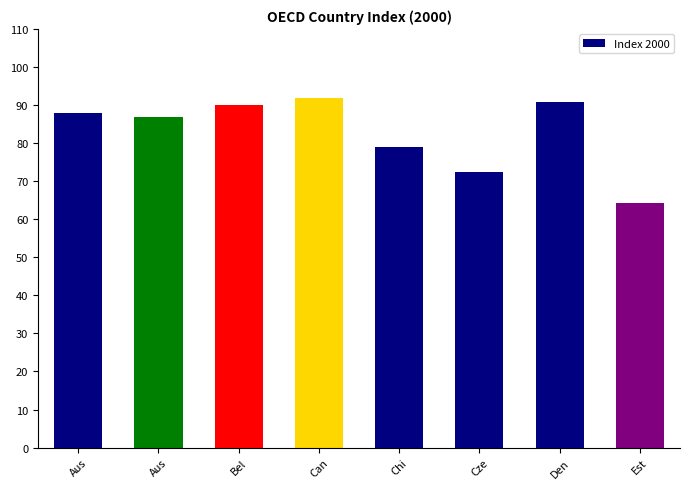

How many values are below 88?

4